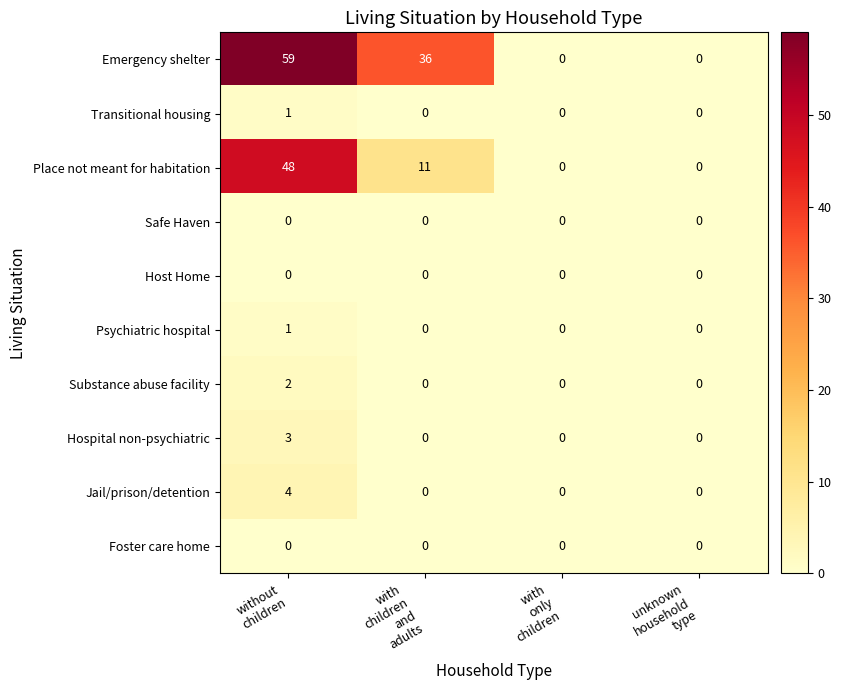

What is the greatest value displayed?

59